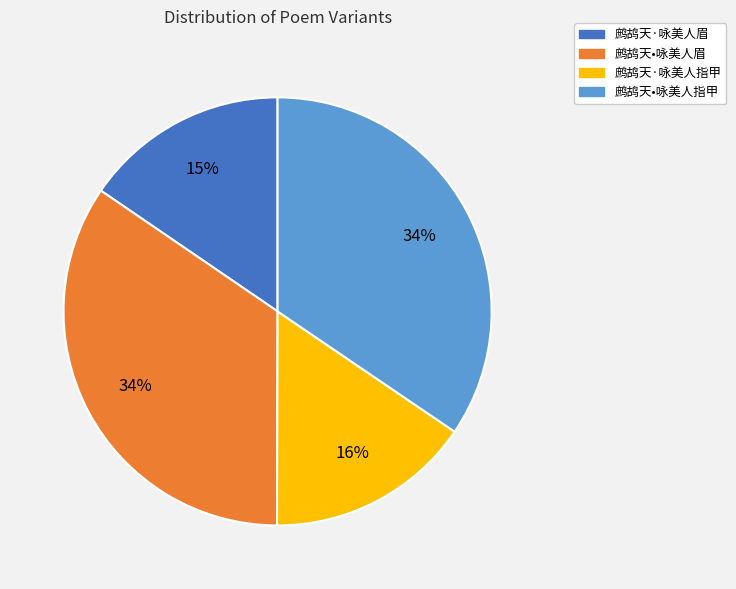

True or false: 鹧鸪天·咏美人眉 accounts for 27% of the total.

False